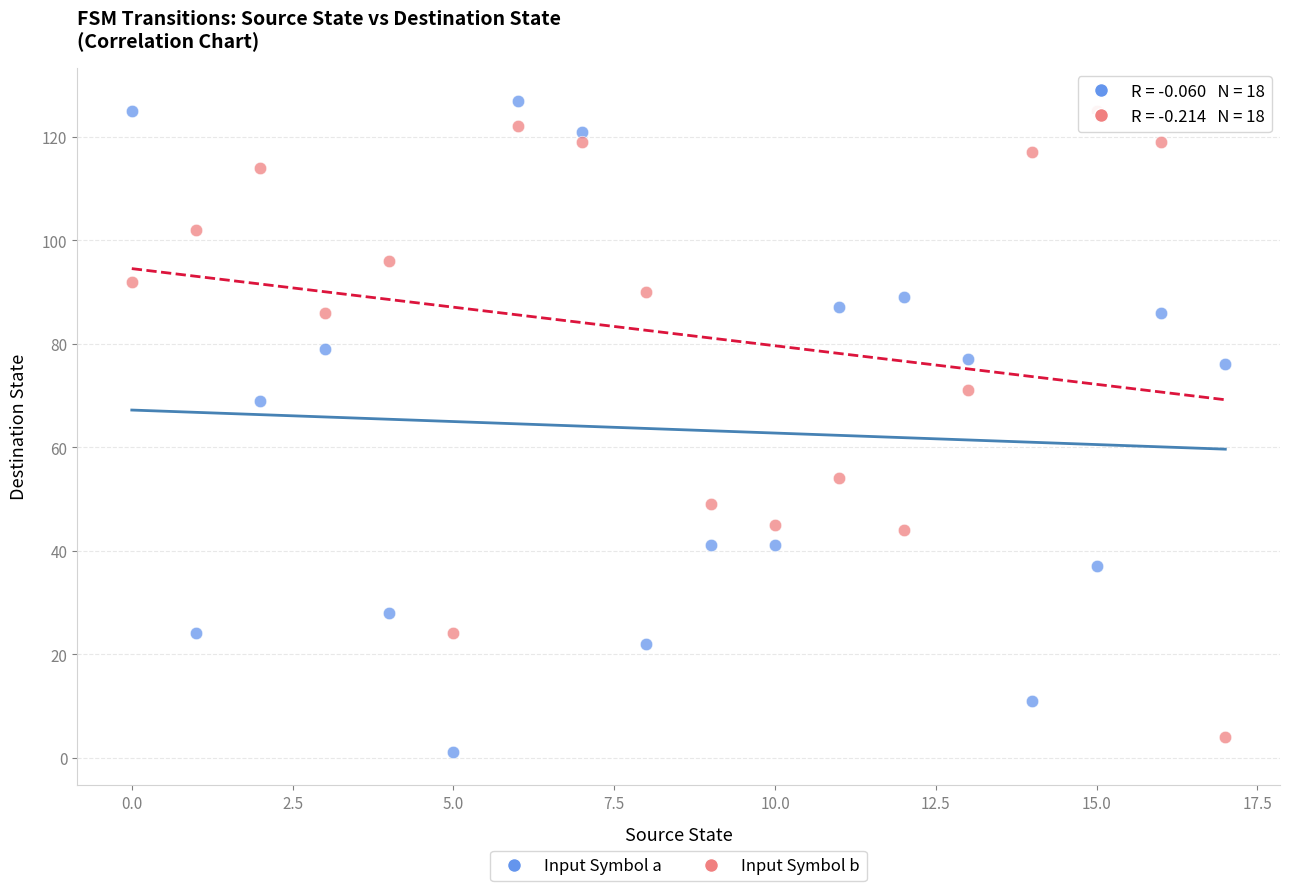

What are all the series names shown in the legend?

Input Symbol a, Input Symbol b